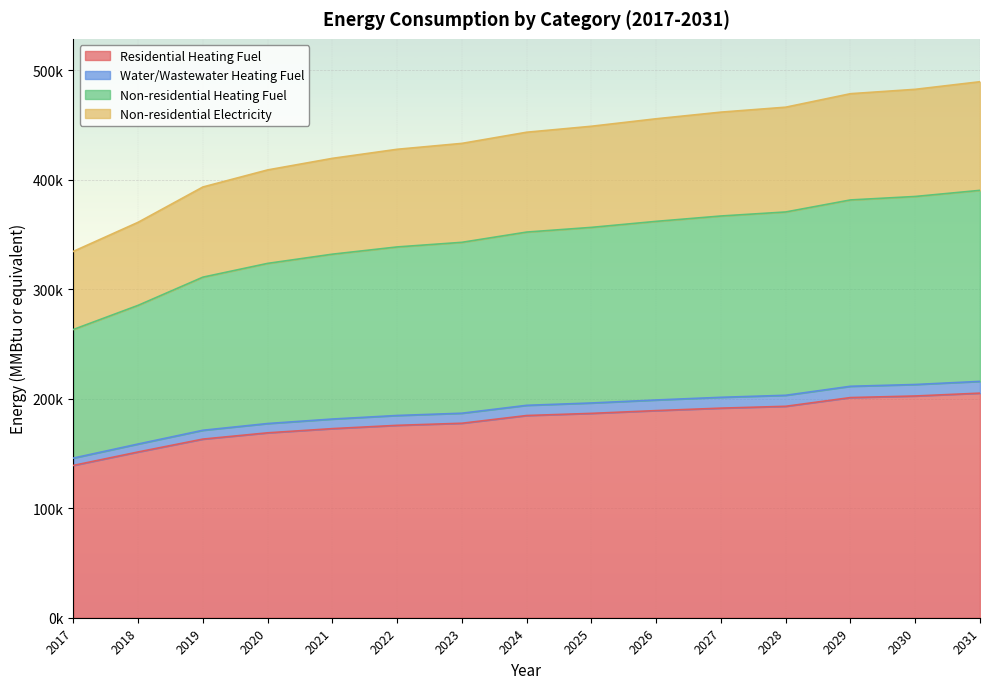

Does the chart display data point markers on the line(s)?

No